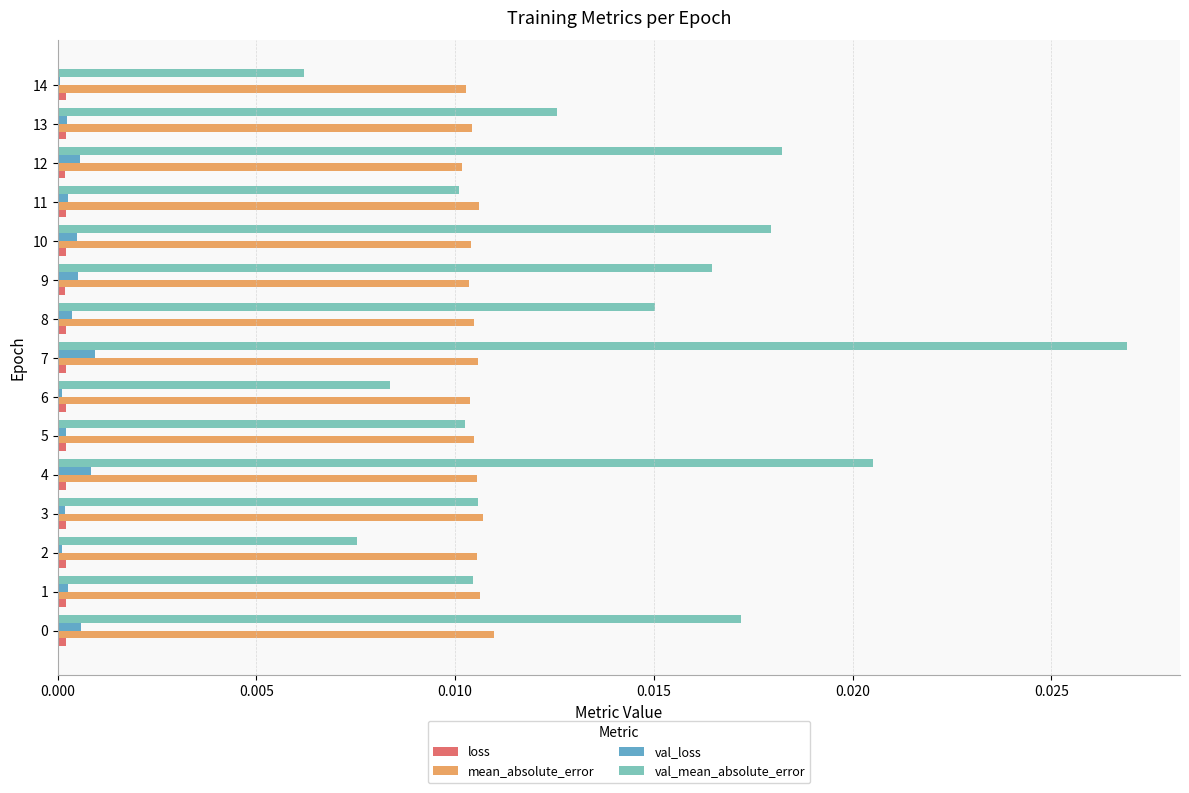

At which category is the sum across all series the highest?

7